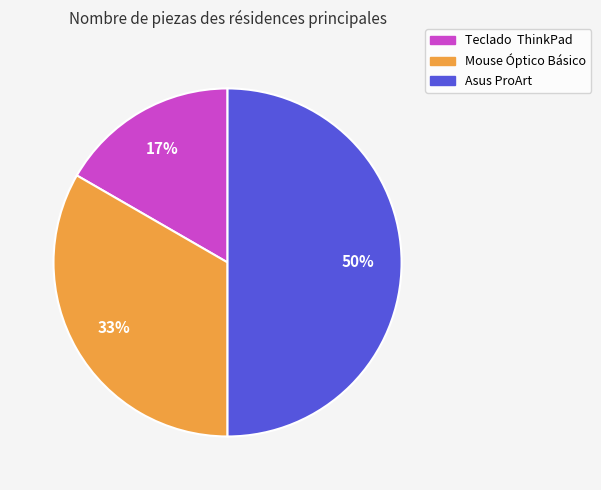

Does Teclado ThinkPad account for over 50% of the chart?

No